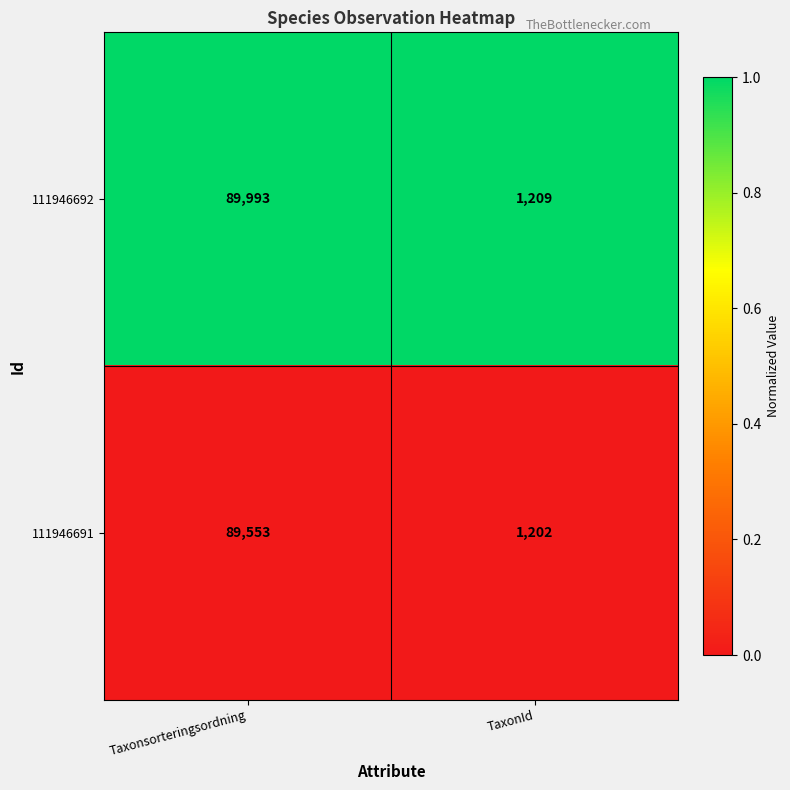

Reading right to left, transcribe all the data shown in this chart.

111946692: TaxonId=1209	Taxonsorteringsordning=89993
111946691: TaxonId=1202	Taxonsorteringsordning=89553